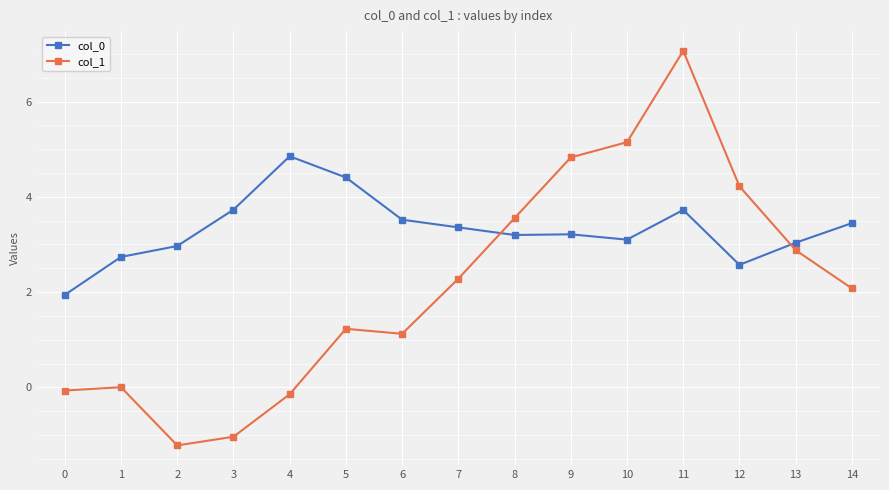

Which label corresponds to the smallest value in the chart?

2